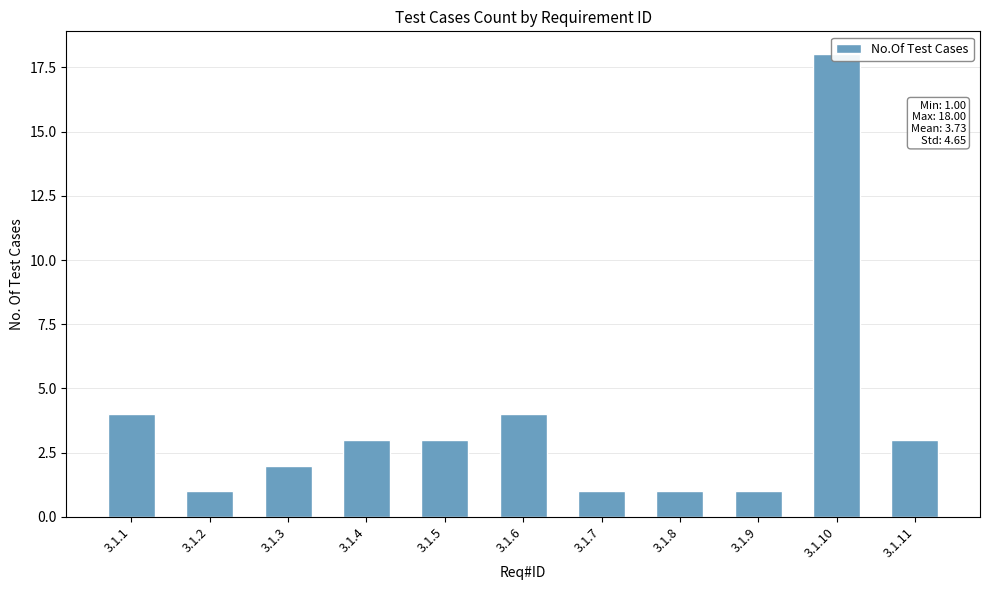

What is the value of the 6th bar from the left?

4